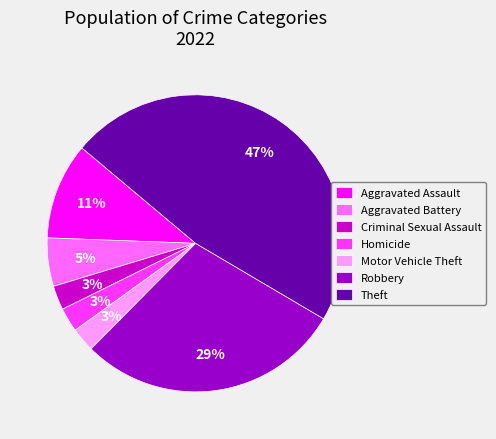

To the nearest percent, what is the average slice percentage?

14%